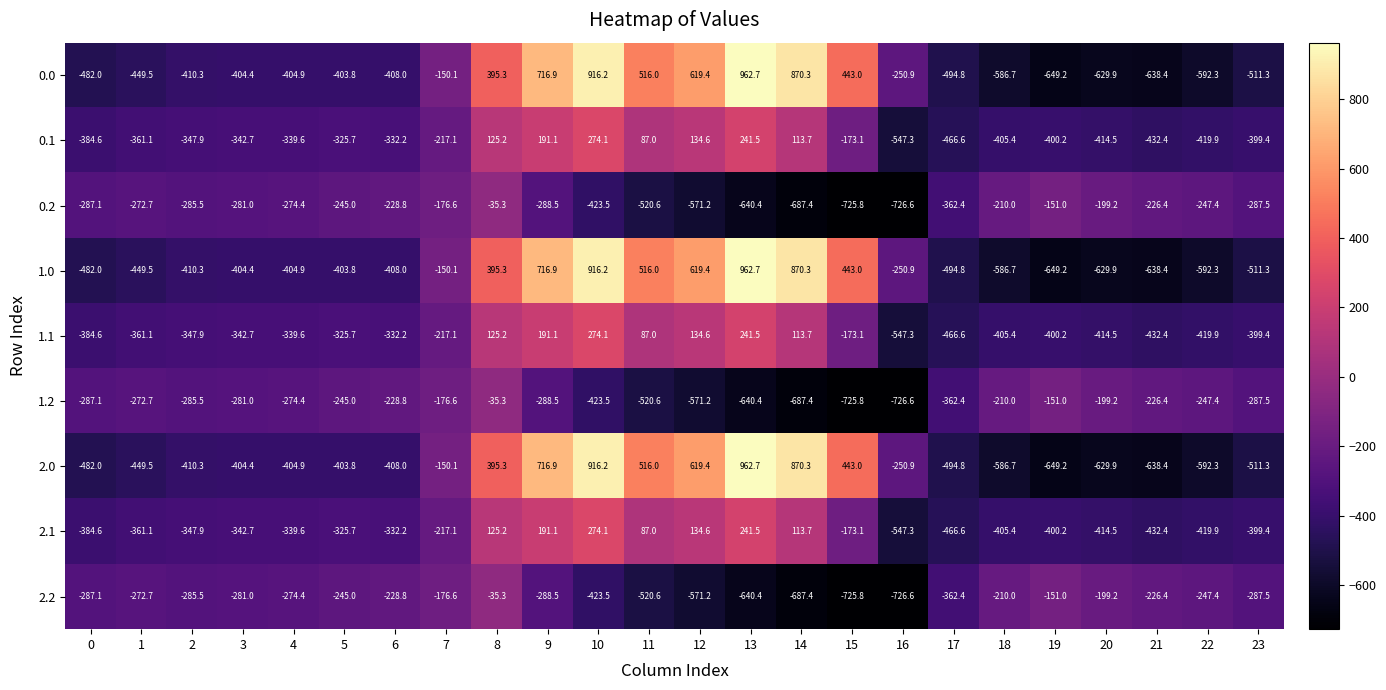

Is the value of 0.1 at 19 greater than the value of 1.2 at 8?

No